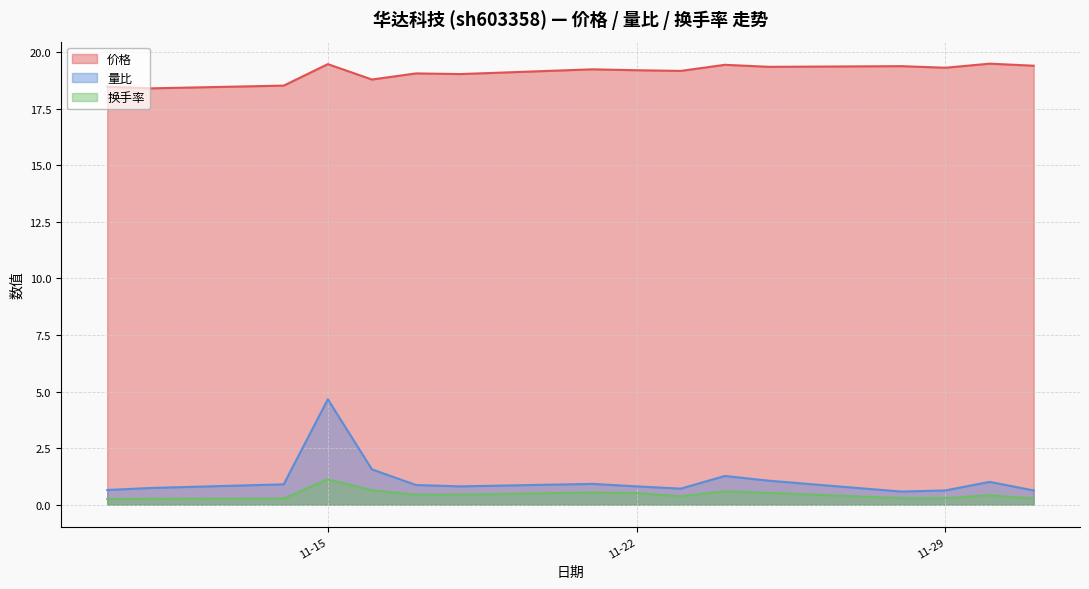

Is it true that 价格 equals 19.0 at 2022-11-18?

True